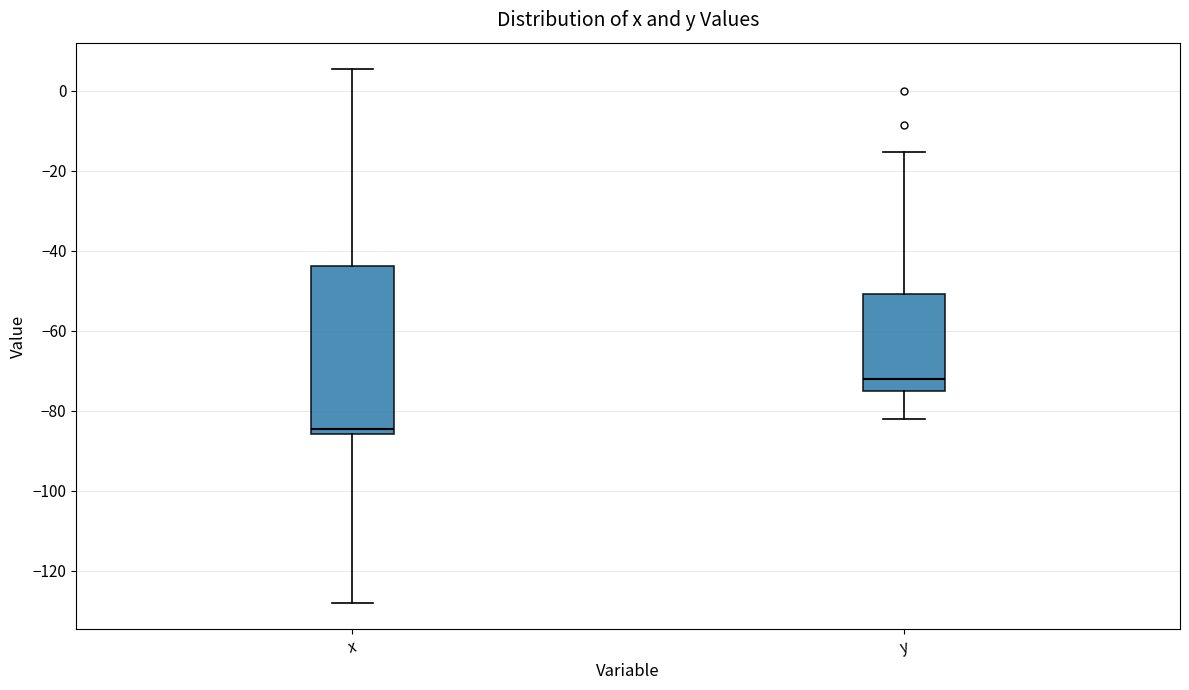

Reading left to right, transcribe this box plot: for each box, give where its median line is, the range the box spans, and where its two whiskers end, as read against the y-axis. The values are not printed on the chart, so give them approximately, as read against the axis.

x: median -84, box -86 to -44, whiskers -128 to 6
y: median -72, box -76 to -50, whiskers -82 to -16